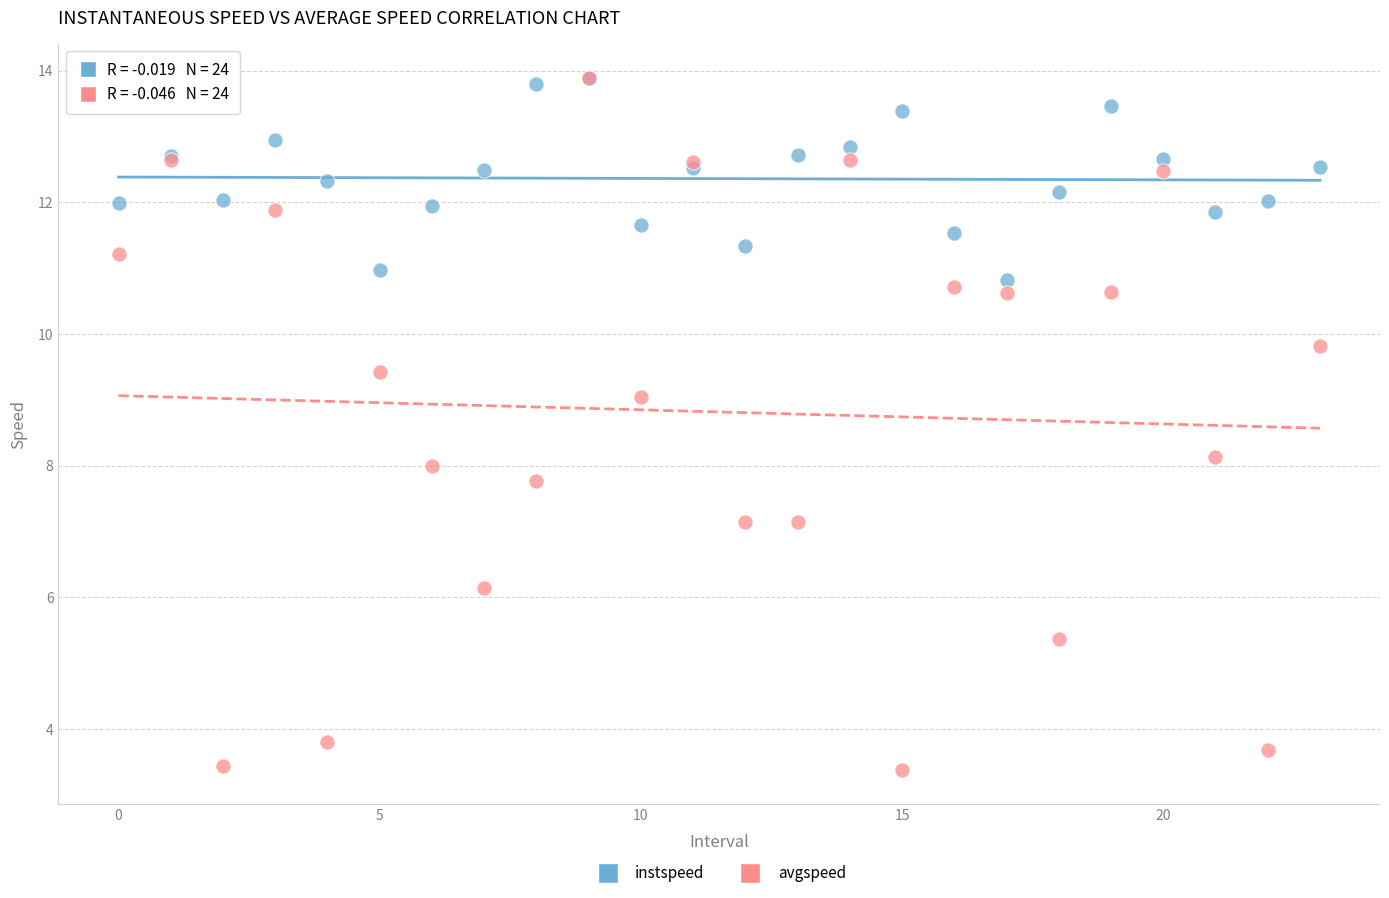

What are all the series names shown in the legend?

instspeed, avgspeed